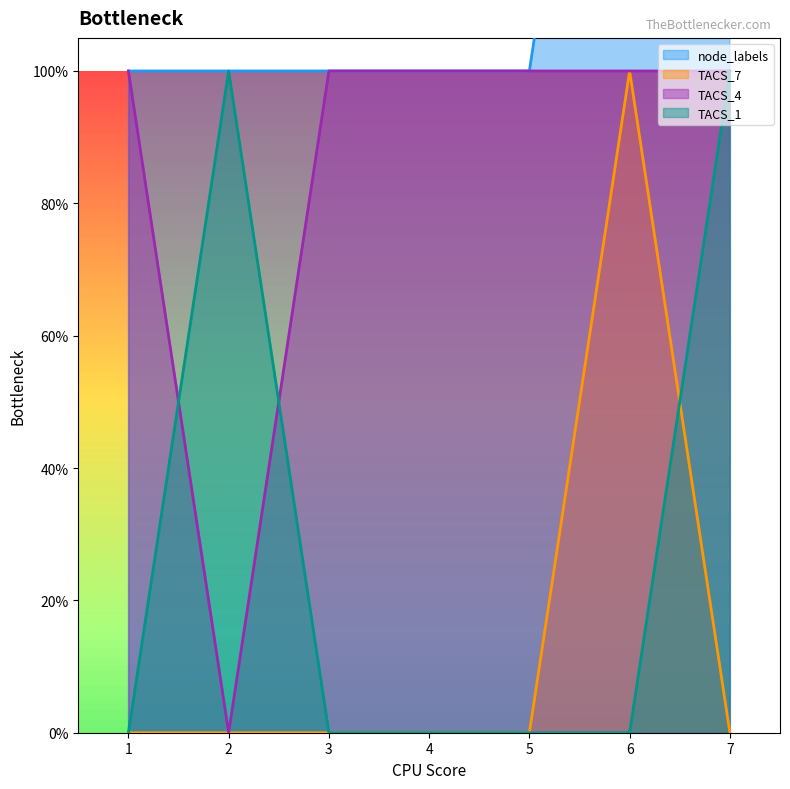

At which category does the chart reach its peak across all series?

6